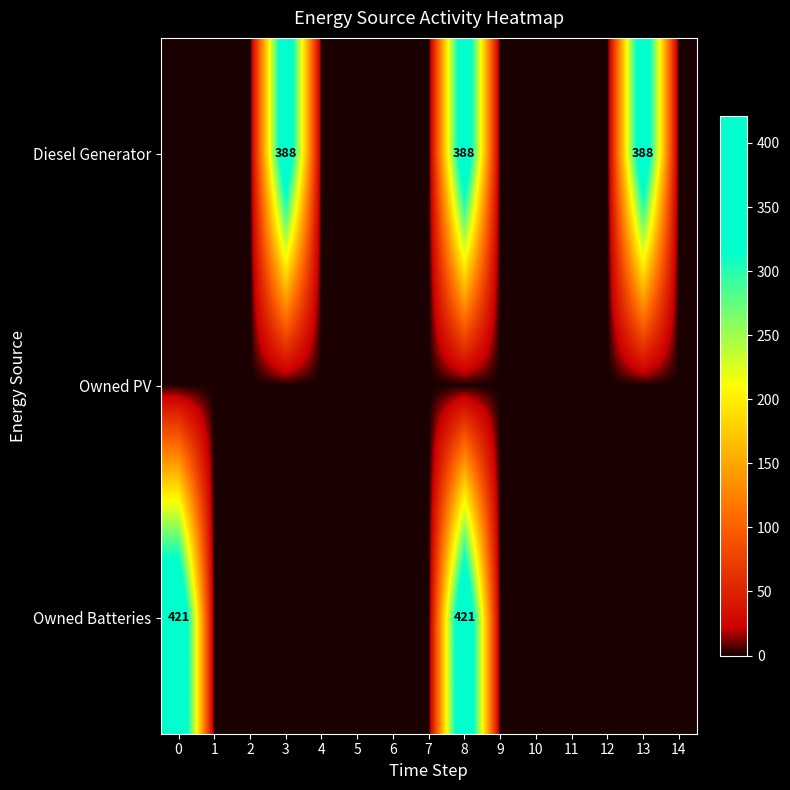

At how many categories does at least one series exceed 93?

4